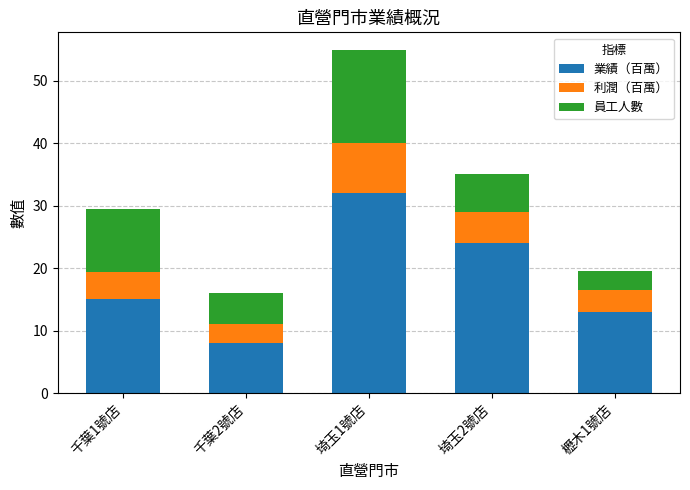

The 業績（百萬） series shows 14.4 at 千葉2號店. True or false?

False